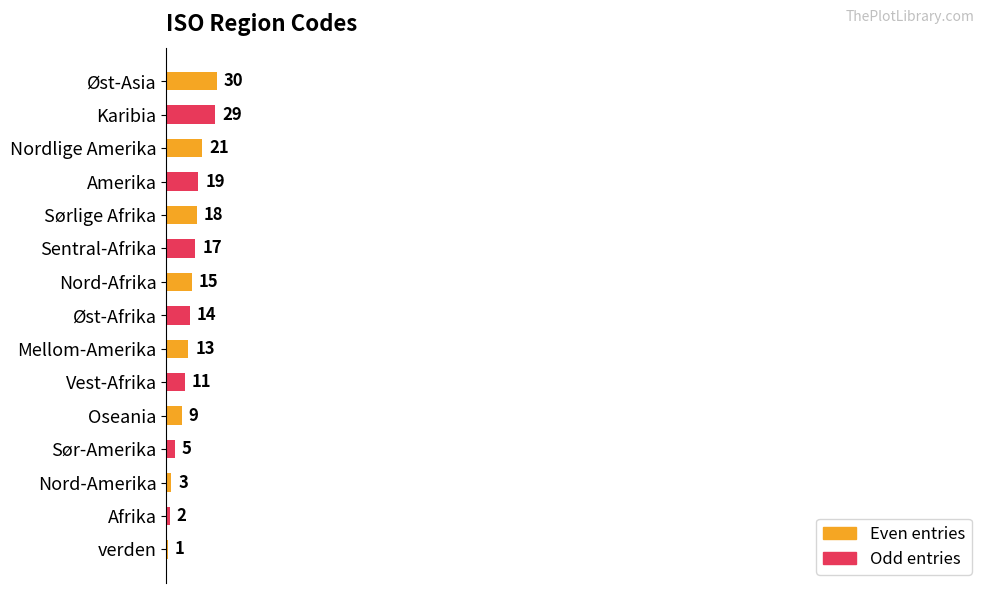

What is the change in value from Afrika to Oseania?

+7